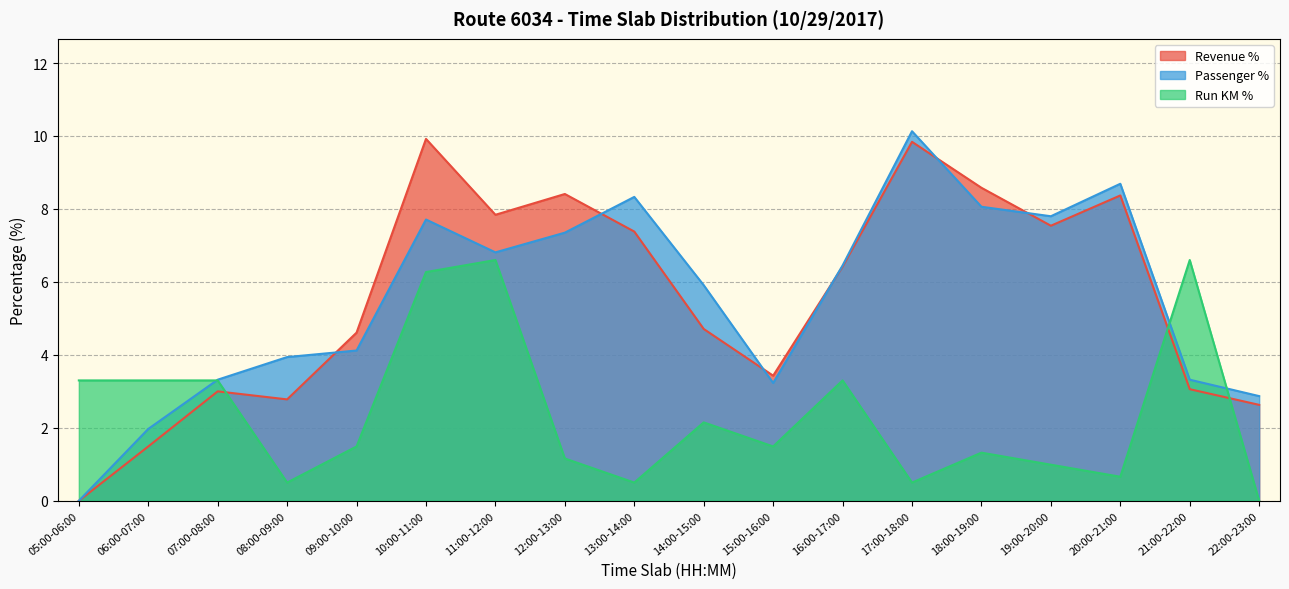

Is the value of Run KM % at 09:00-10:00 greater than the value of Passenger % at 14:00-15:00?

No